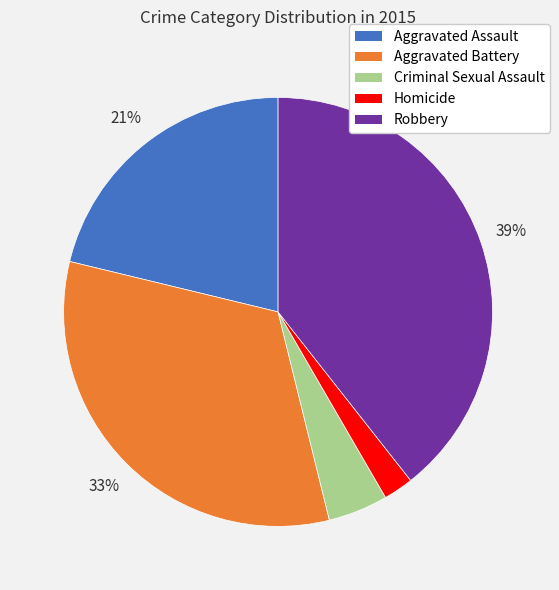

To the nearest percent, what is the difference between the largest and smallest slice percentages?

37%